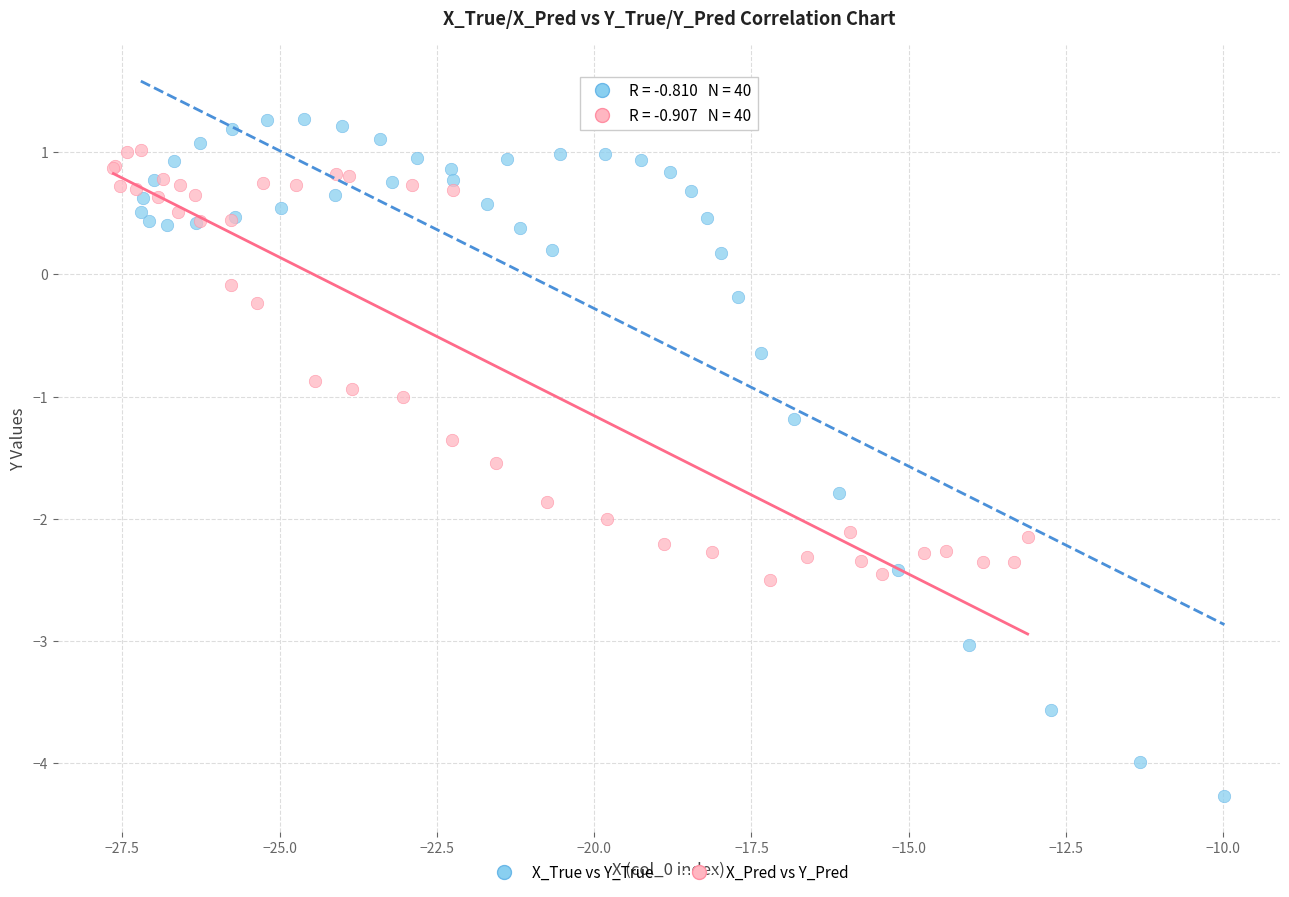

What are all the series names shown in the legend?

X_True vs Y_True, X_Pred vs Y_Pred